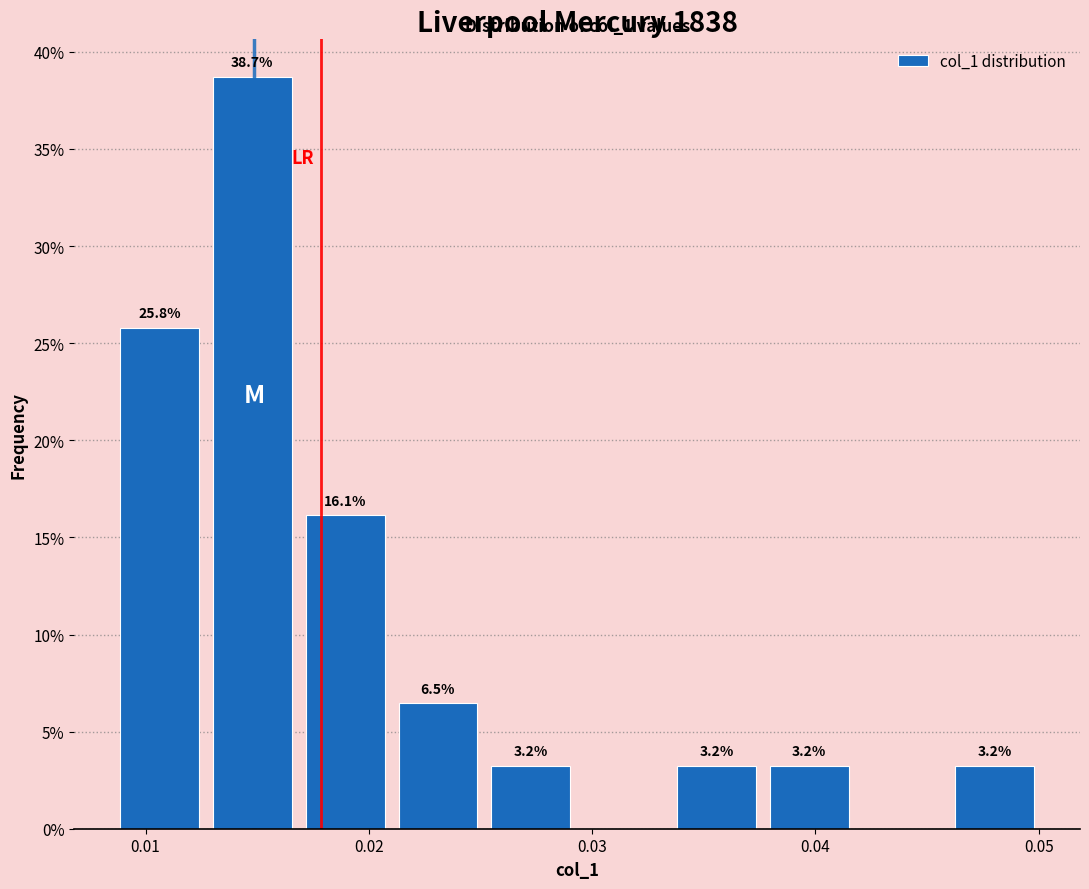

Which range on the x-axis has the tallest bar?

0.013 to 0.017